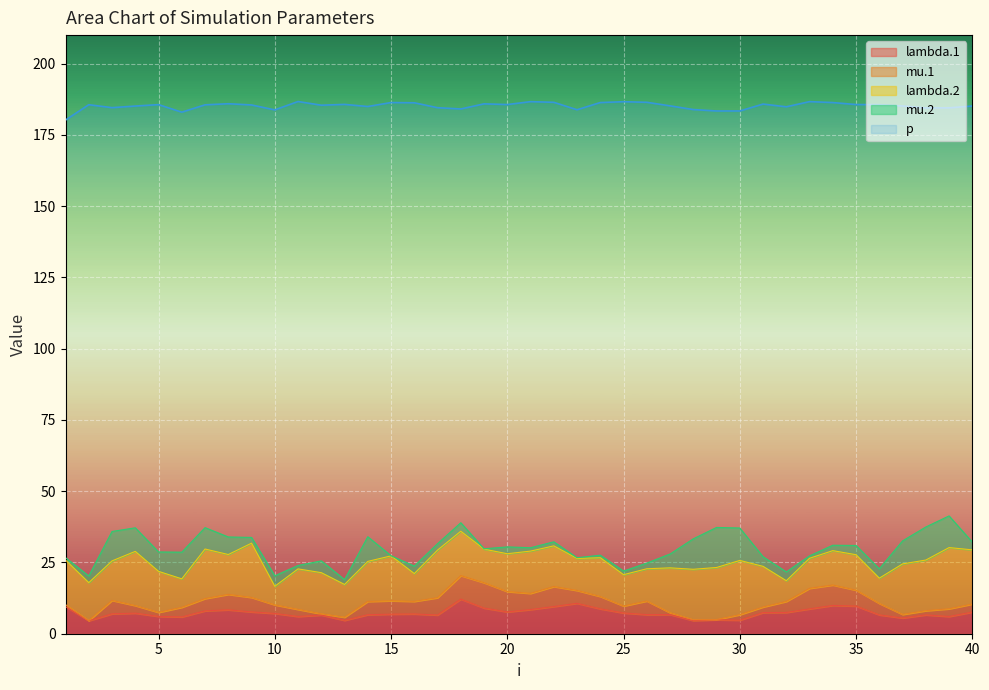

The lambda.2 series shows 10.7 at 39. True or false?

False